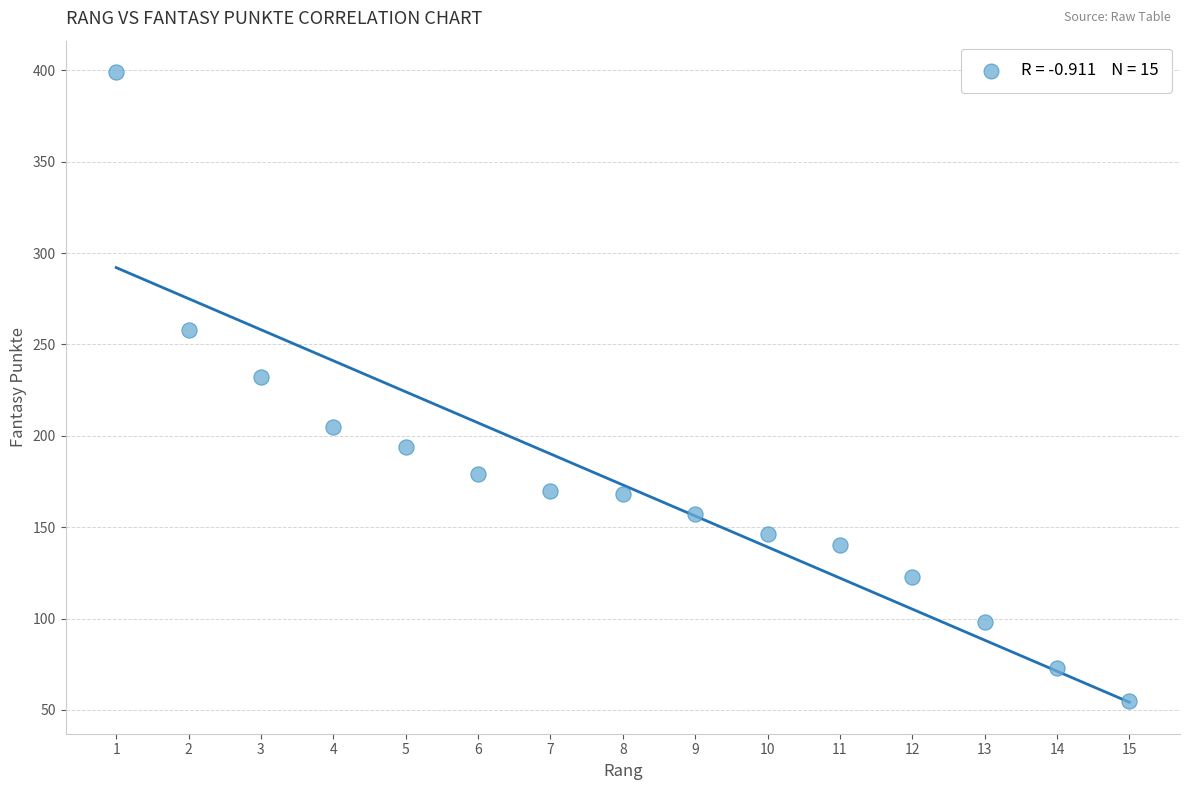

What is the range of Y values (max minus min)?

344